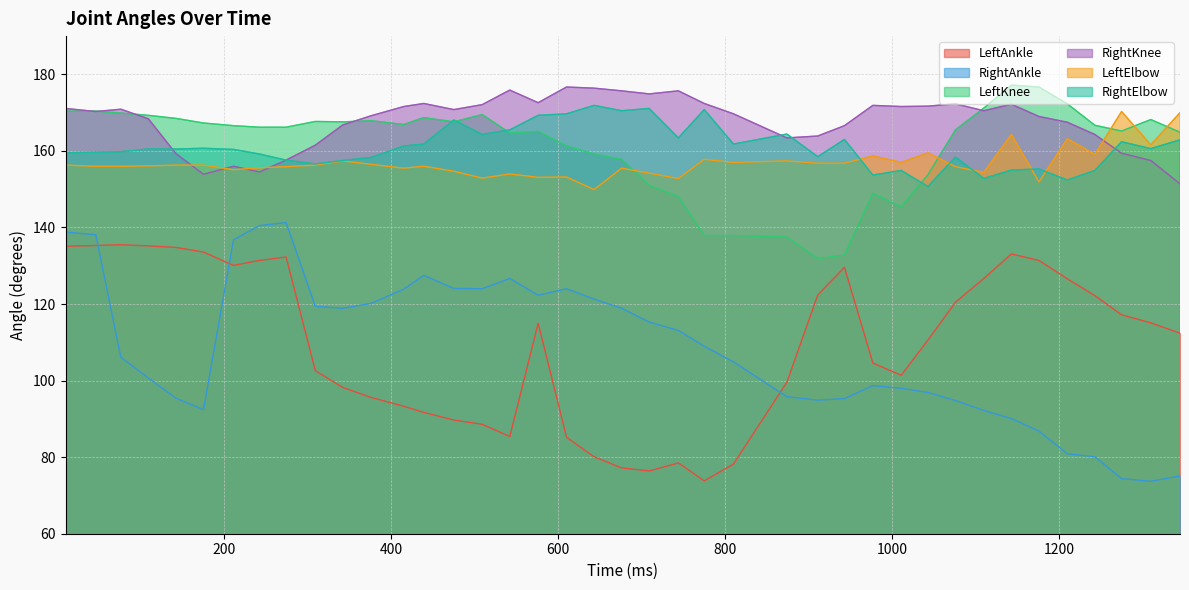

How many data points in LeftAnkle are above 115?

19